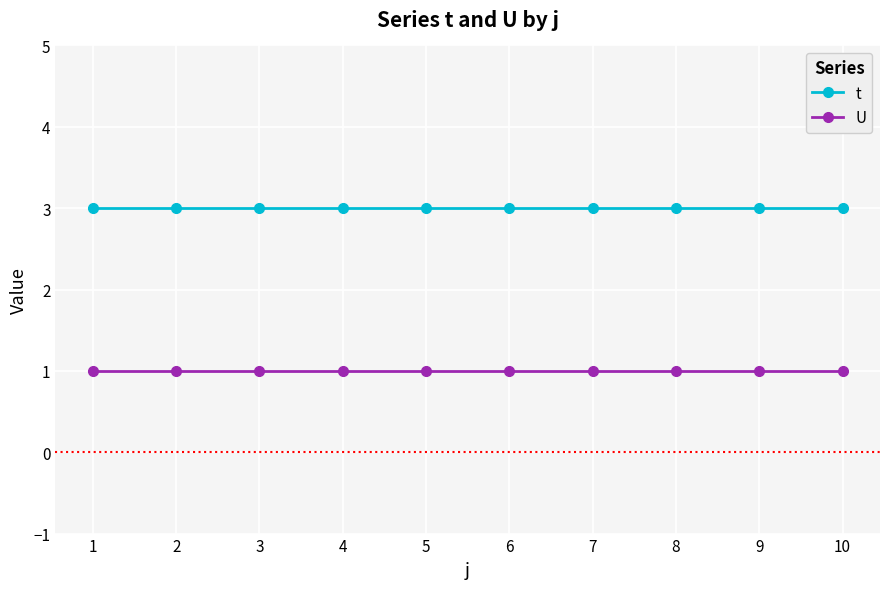

What is the approximate value of U at 9?

1